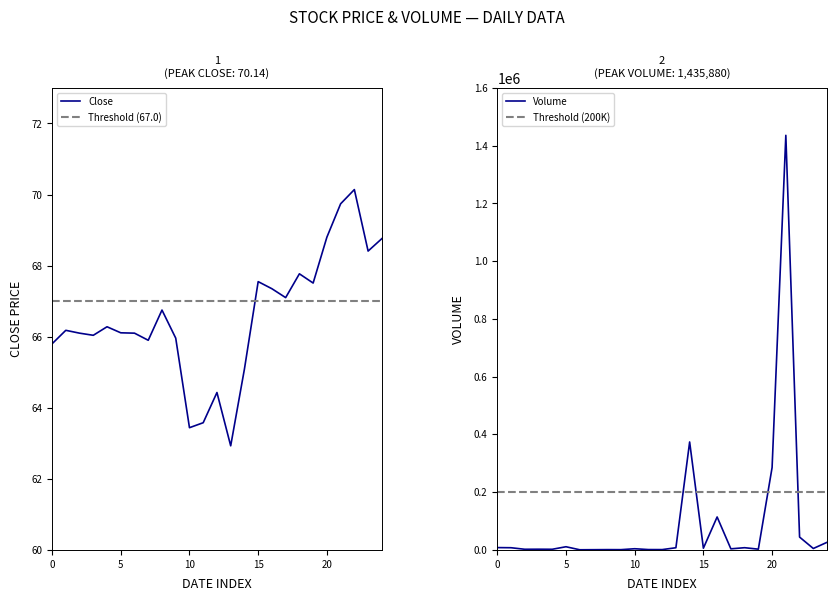

True or false: Close has a value of 67.5 at 15.

True